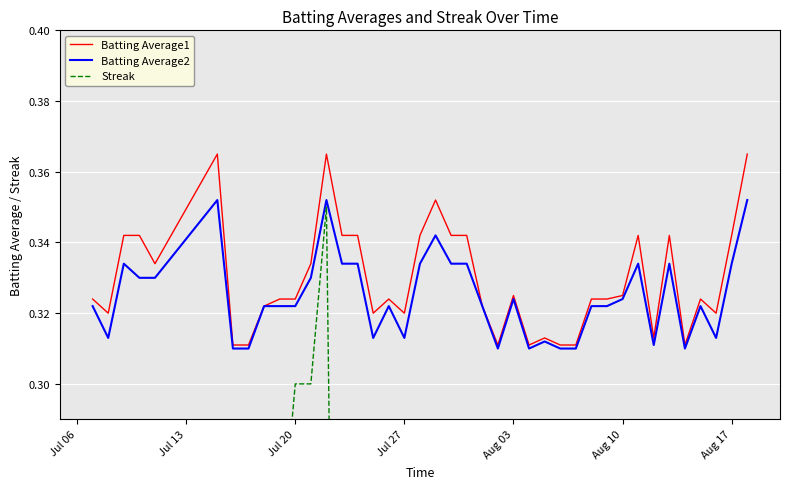

What is the difference between the maximum and second lowest values in the Batting Average1 series?

0.1